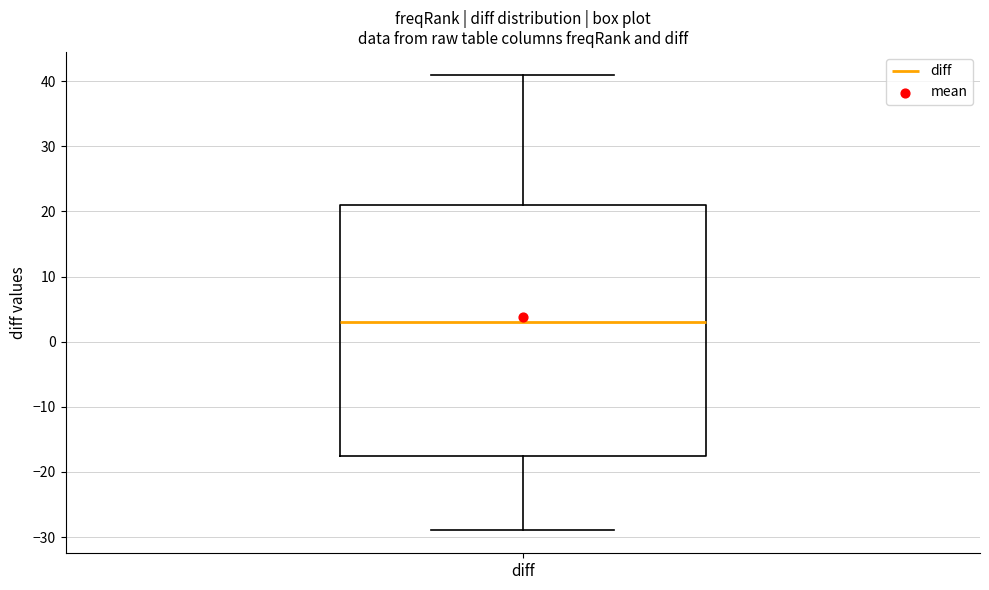

Transcribe this box plot: give where the median line is, the range the box spans, and where the two whiskers end, as read against the y-axis. The values are not printed on the chart, so give them approximately, as read against the axis.

median 3, box -17 to 21, whiskers -29 to 41